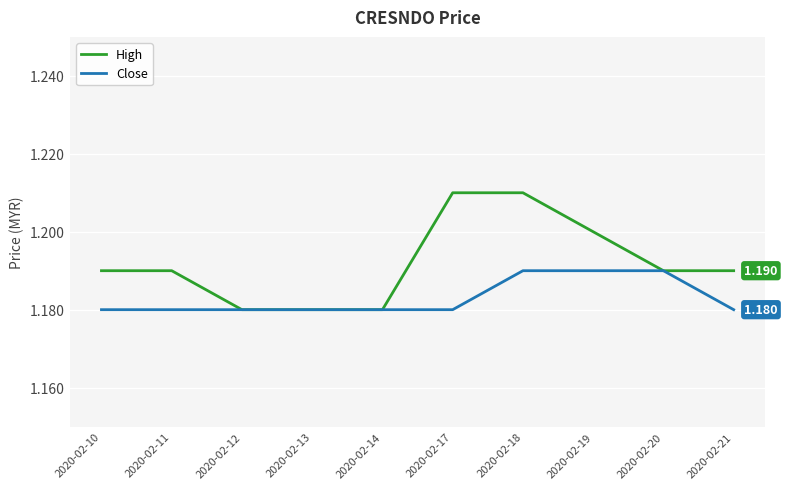

Rank the series by their average value, from highest to lowest.

High, Close